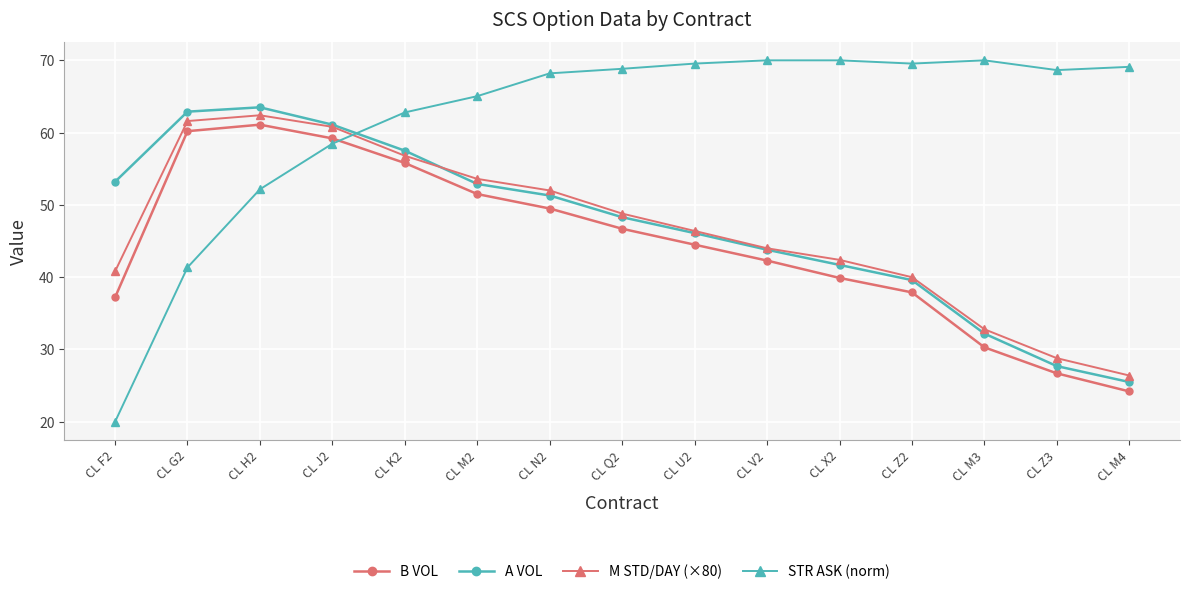

Which series ends up on top after the final intersection of A VOL and M STD/DAY (×80)?

M STD/DAY (×80)